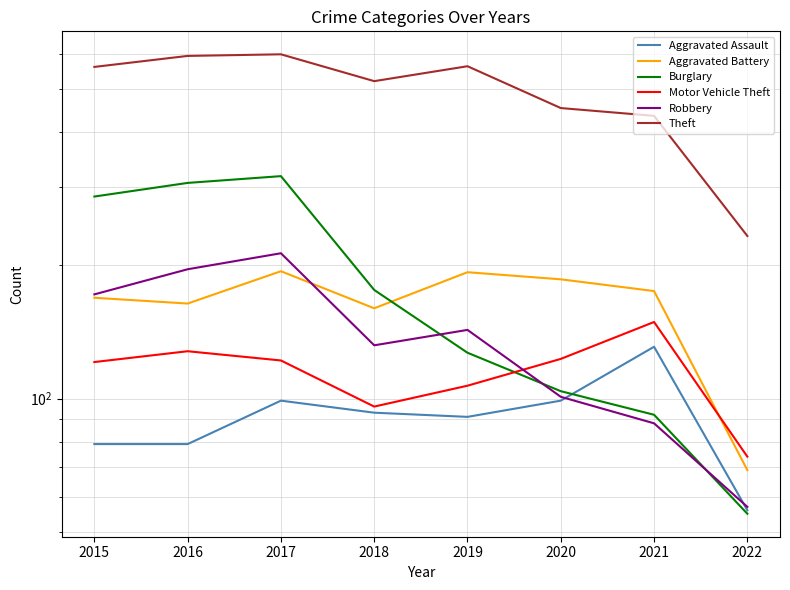

Which series changed the most between 2015 and 2016?

Theft